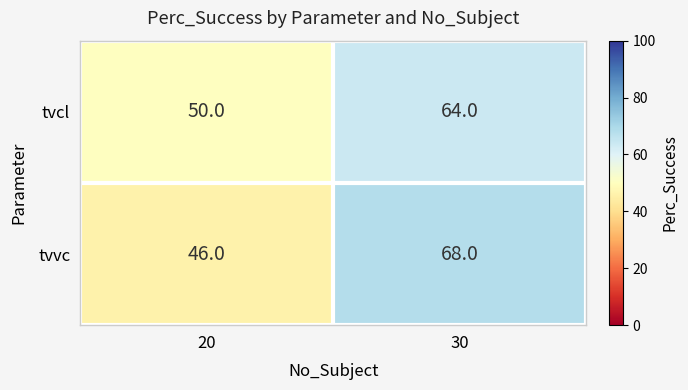

Reading left to right, extract all data points from this chart.

tvcl: 20=50	30=64
tvvc: 20=46	30=68